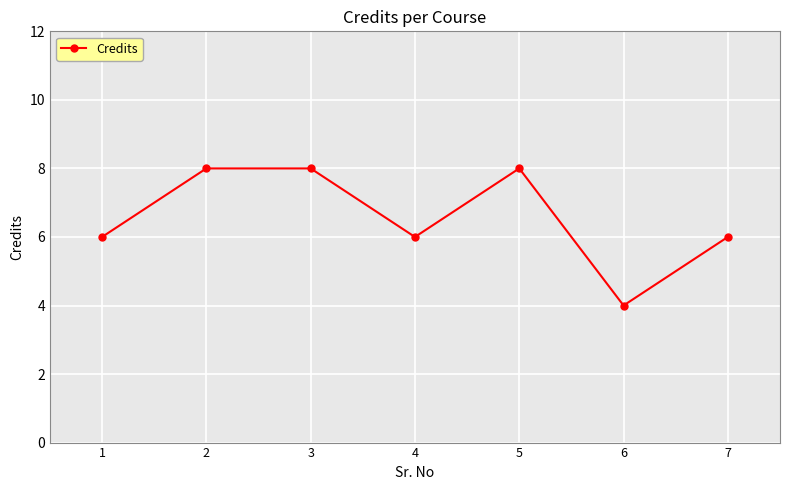

What is the difference between the maximum and minimum values?

4